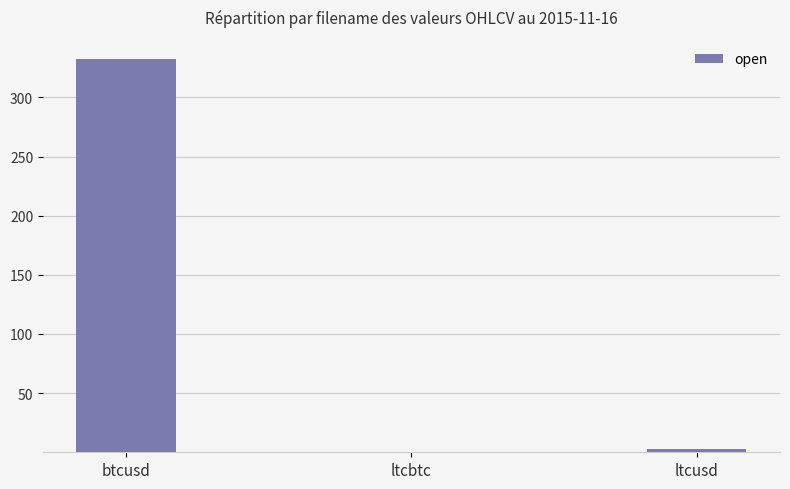

What is the greatest value displayed?

332.1